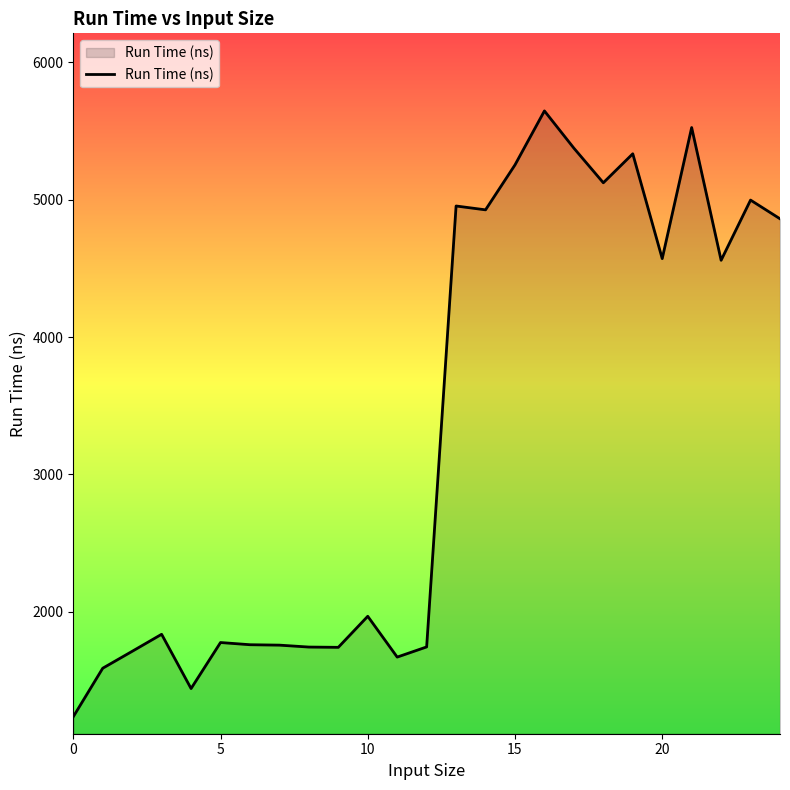

What is the average value?

3324